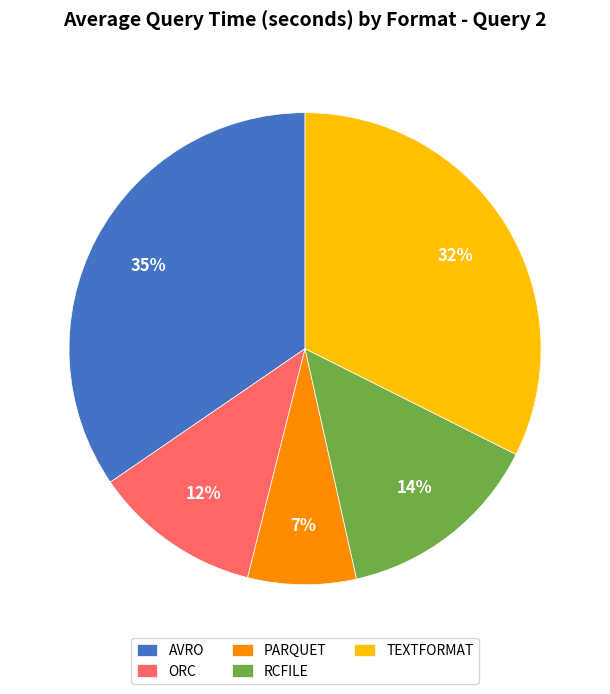

Combined, do RCFILE and AVRO account for over 50%?

No